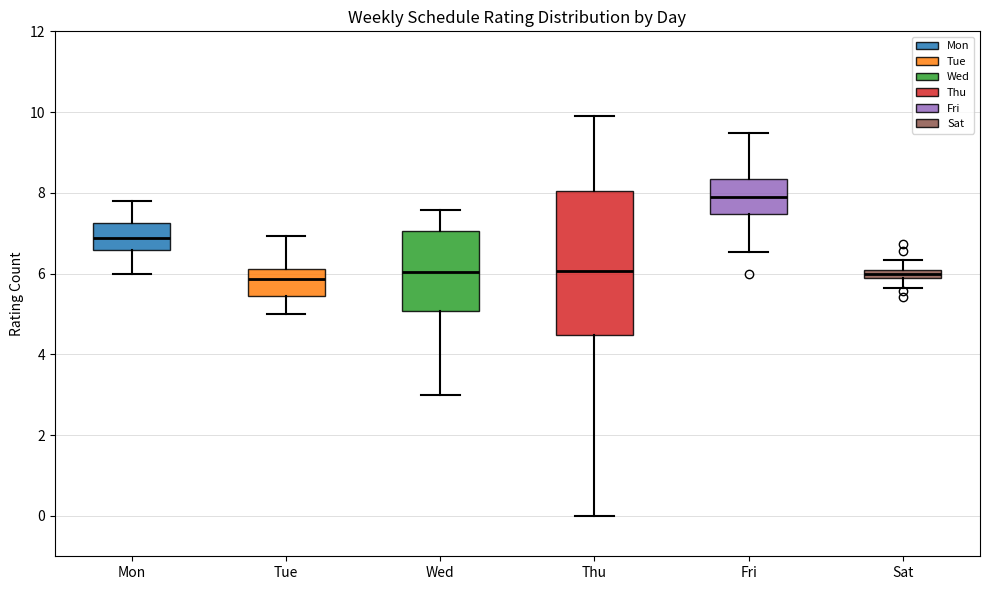

Where does the median line of the box for Fri sit on the y-axis? The values are not printed on the chart, so give them approximately, as read against the axis.

7.8